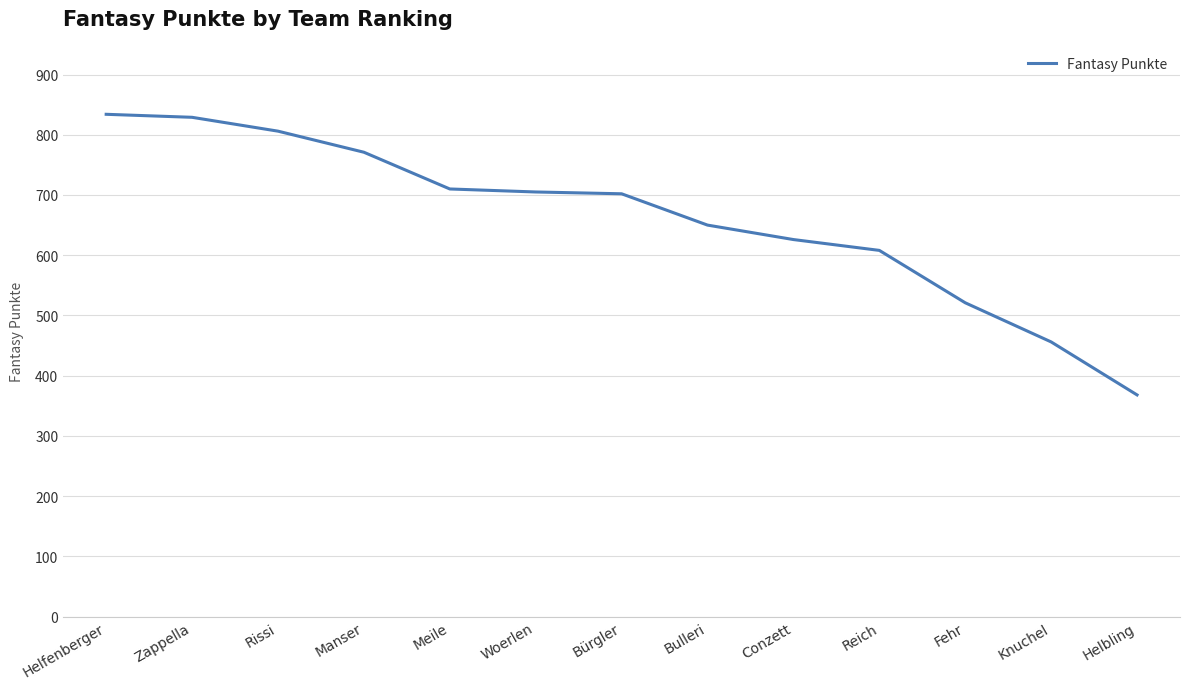

The value at Fehr is 721. True or false?

False